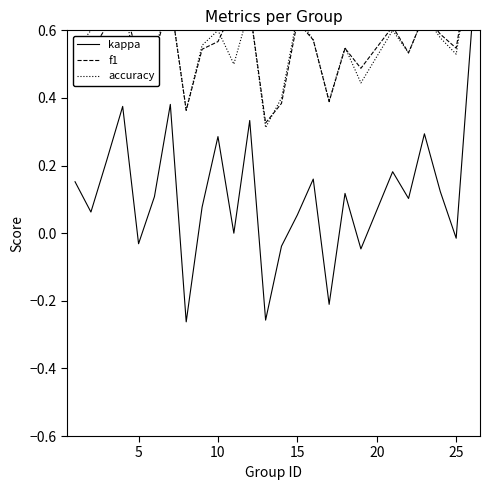

What is the average value of the kappa series?

0.1